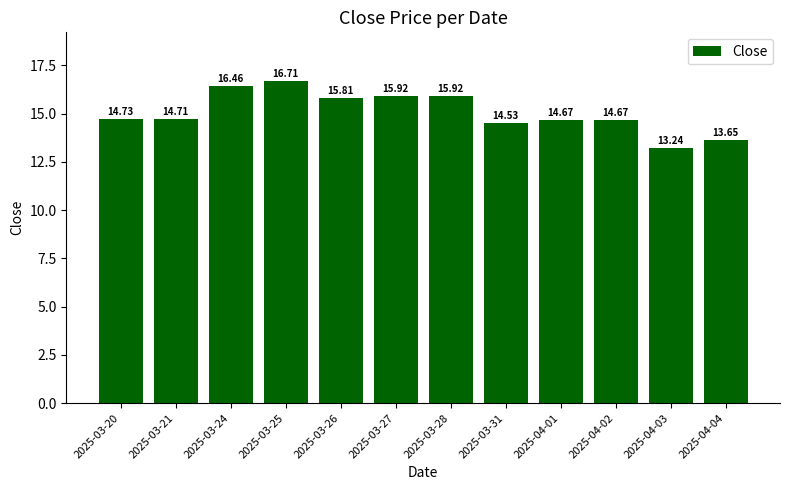

What is the label of the 12th bar from the left?

2025-04-04